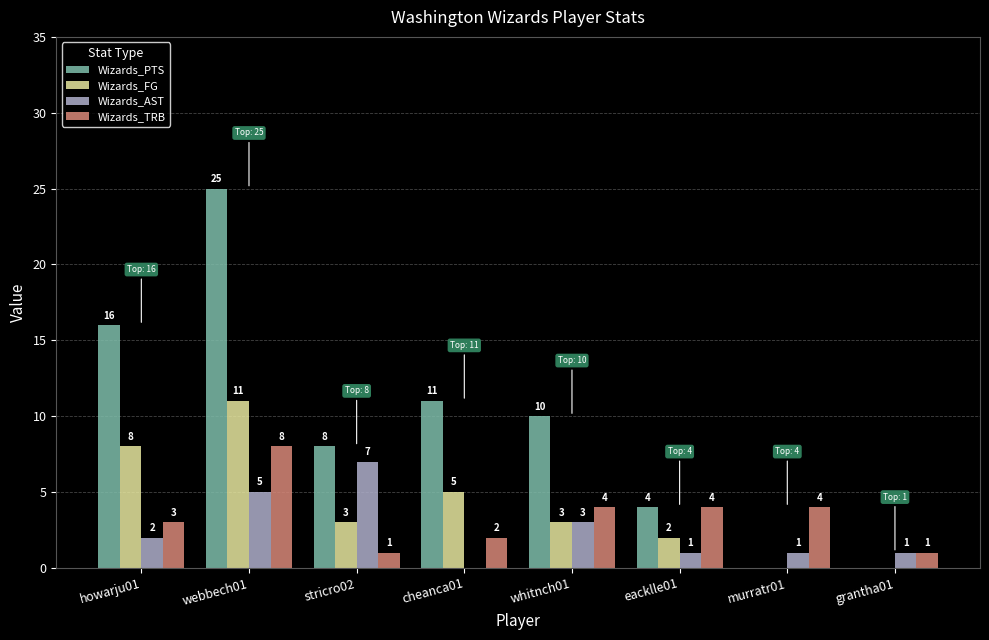

At which label is Wizards_PTS closest to 12?

cheanca01